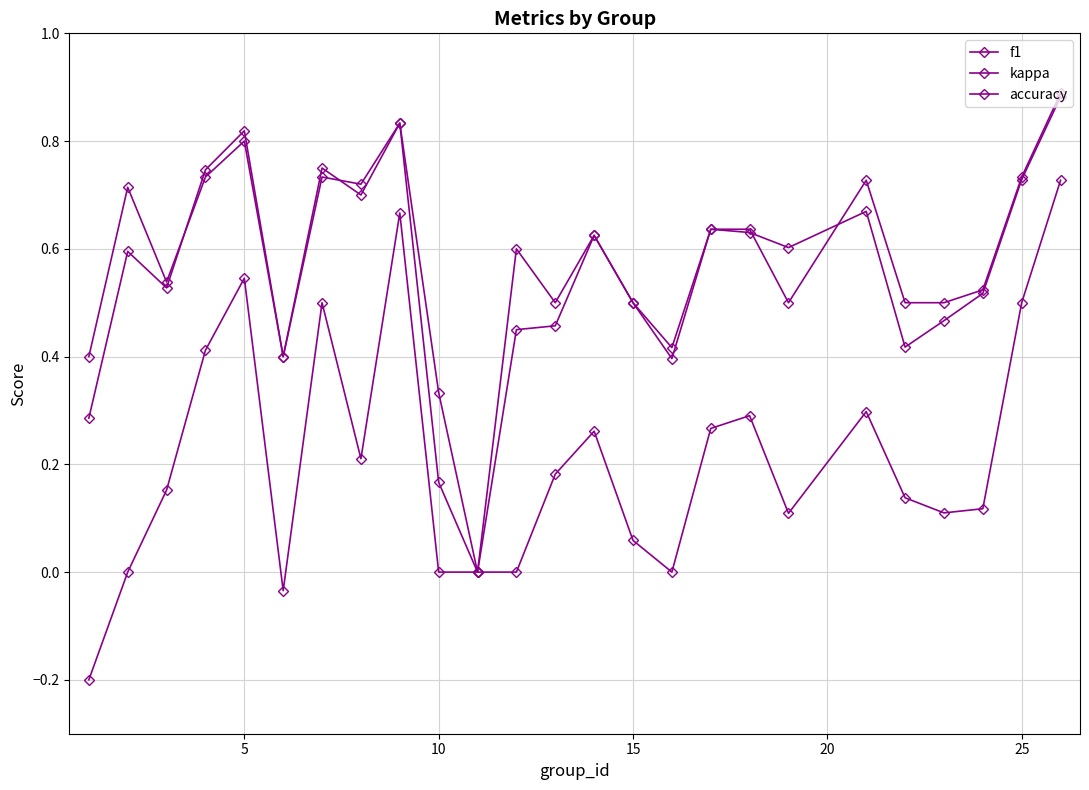

True or false: f1 has more than 0 points higher than both neighbors.

True